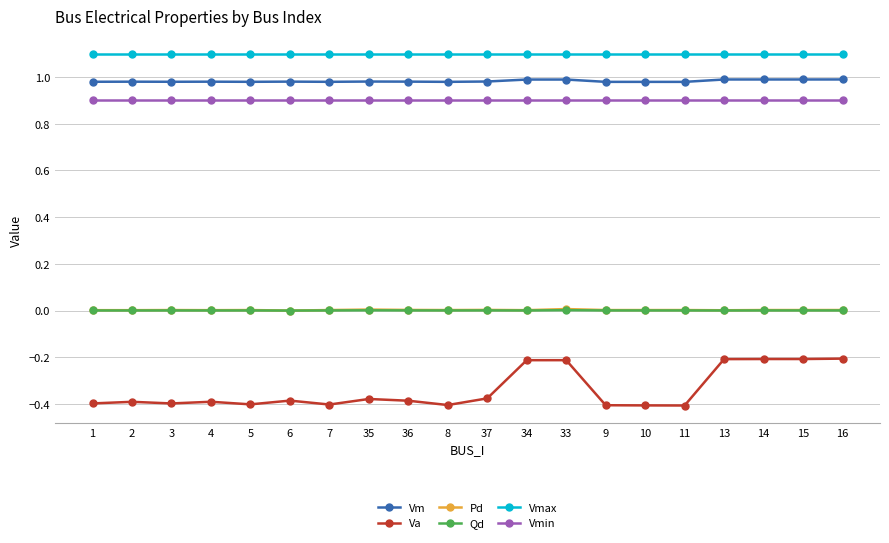

What is the greatest value displayed?

1.1